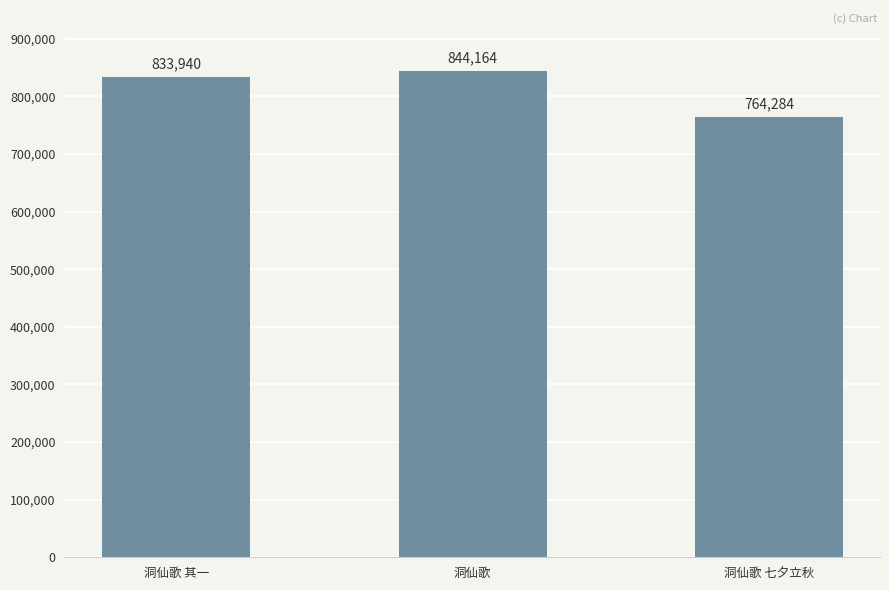

Which has a higher value, 洞仙歌 其一 or 洞仙歌?

洞仙歌